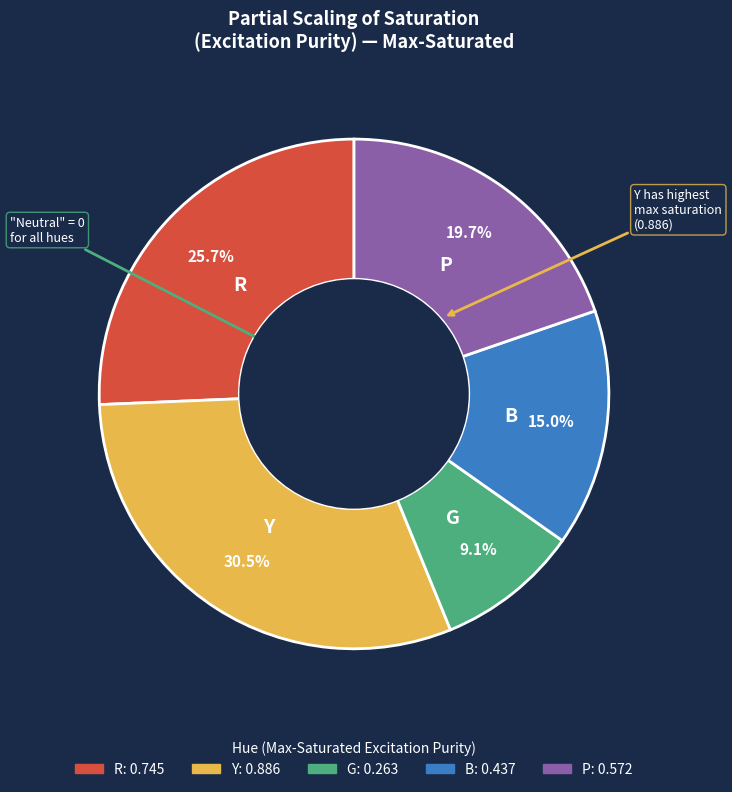

How many slices are in this pie chart?

5